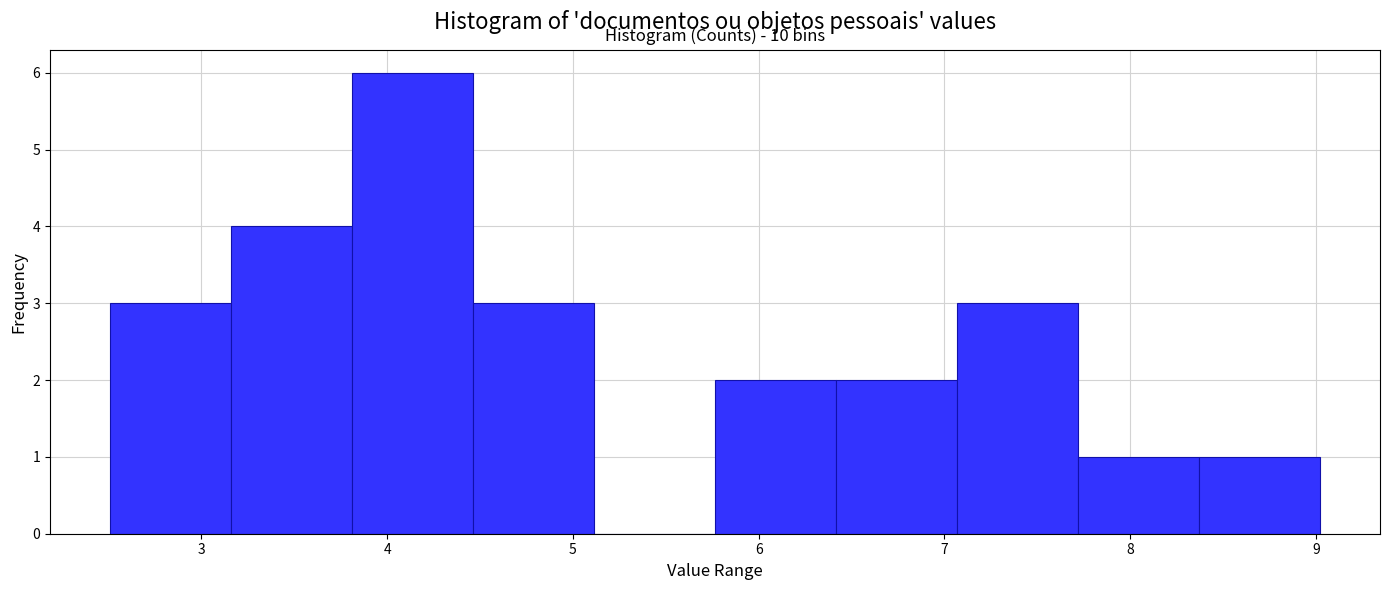

Which range on the x-axis has the tallest bar?

3.8 to 4.5